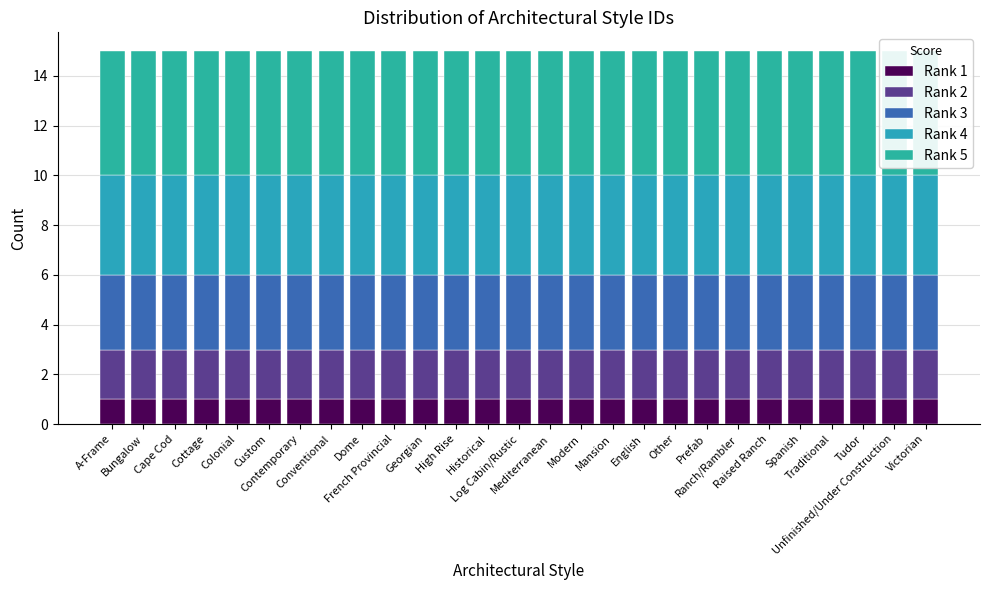

Reading left to right, what are all the values shown in this chart?

Rank 1: 1	1	1	1	1	1	1	1	1	1	1	1	1	1	1	1	1	1	1	1	1	1	1	1	1	1	1
Rank 2: 2	2	2	2	2	2	2	2	2	2	2	2	2	2	2	2	2	2	2	2	2	2	2	2	2	2	2
Rank 3: 3	3	3	3	3	3	3	3	3	3	3	3	3	3	3	3	3	3	3	3	3	3	3	3	3	3	3
Rank 4: 4	4	4	4	4	4	4	4	4	4	4	4	4	4	4	4	4	4	4	4	4	4	4	4	4	4	4
Rank 5: 5	5	5	5	5	5	5	5	5	5	5	5	5	5	5	5	5	5	5	5	5	5	5	5	5	5	5